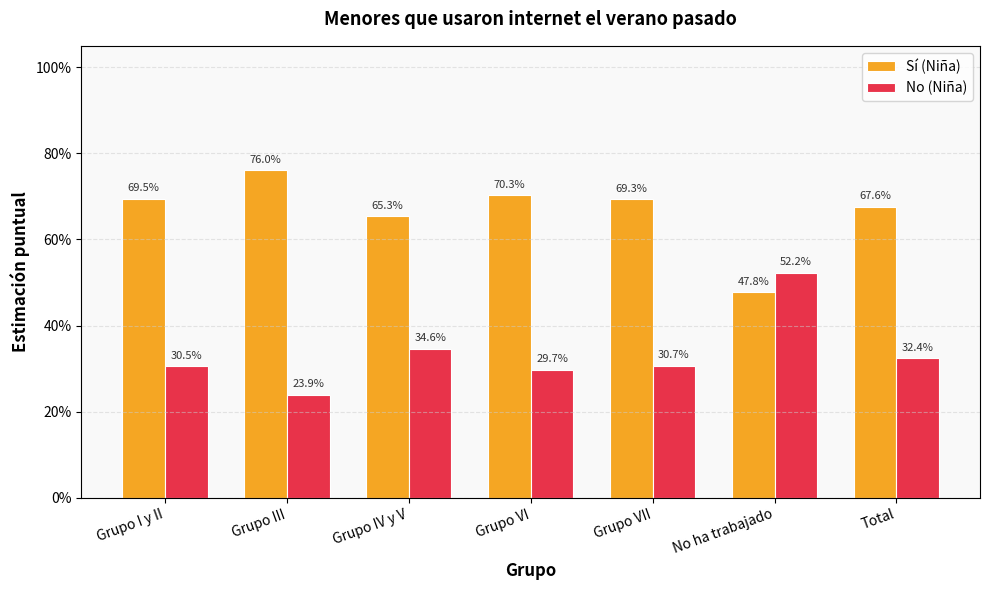

Are the bars horizontal?

No